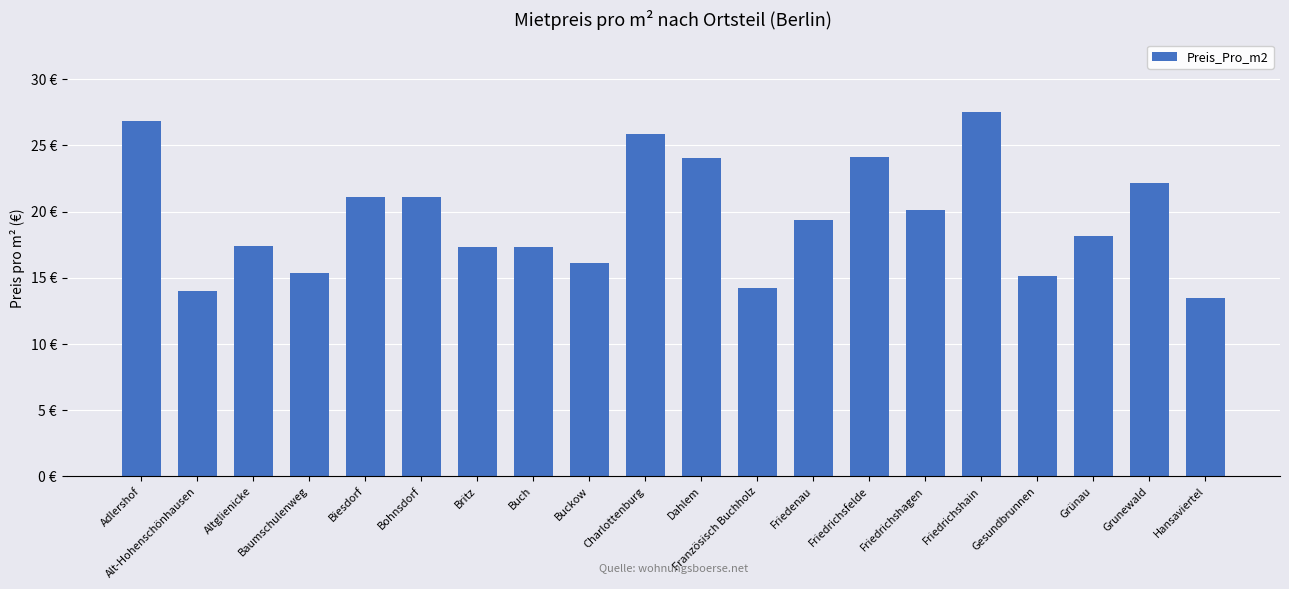

Read the value at Französisch Buchholz.

14.3